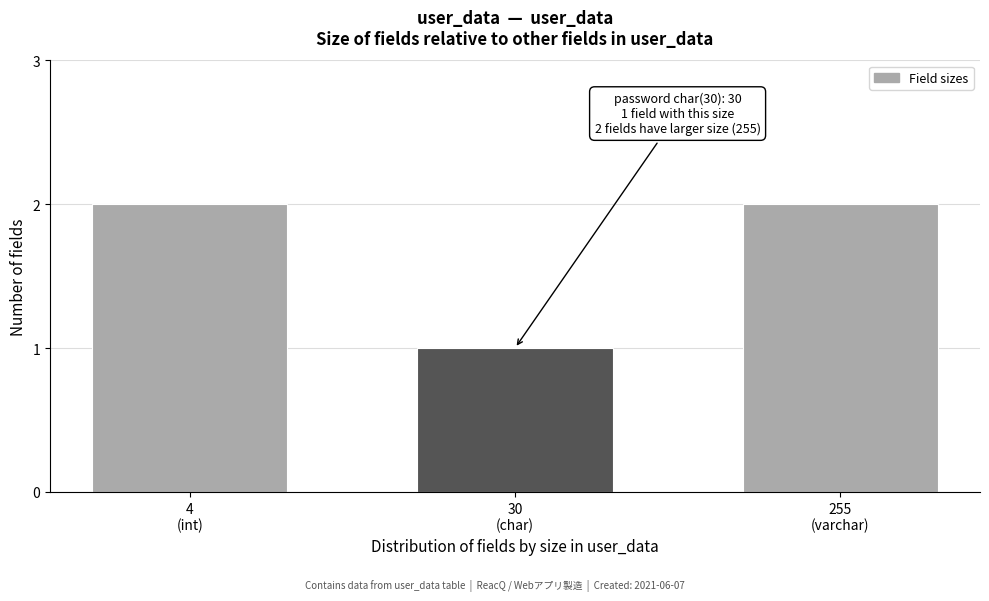

Reading left to right, what are all the values shown in this chart?

2	1	2